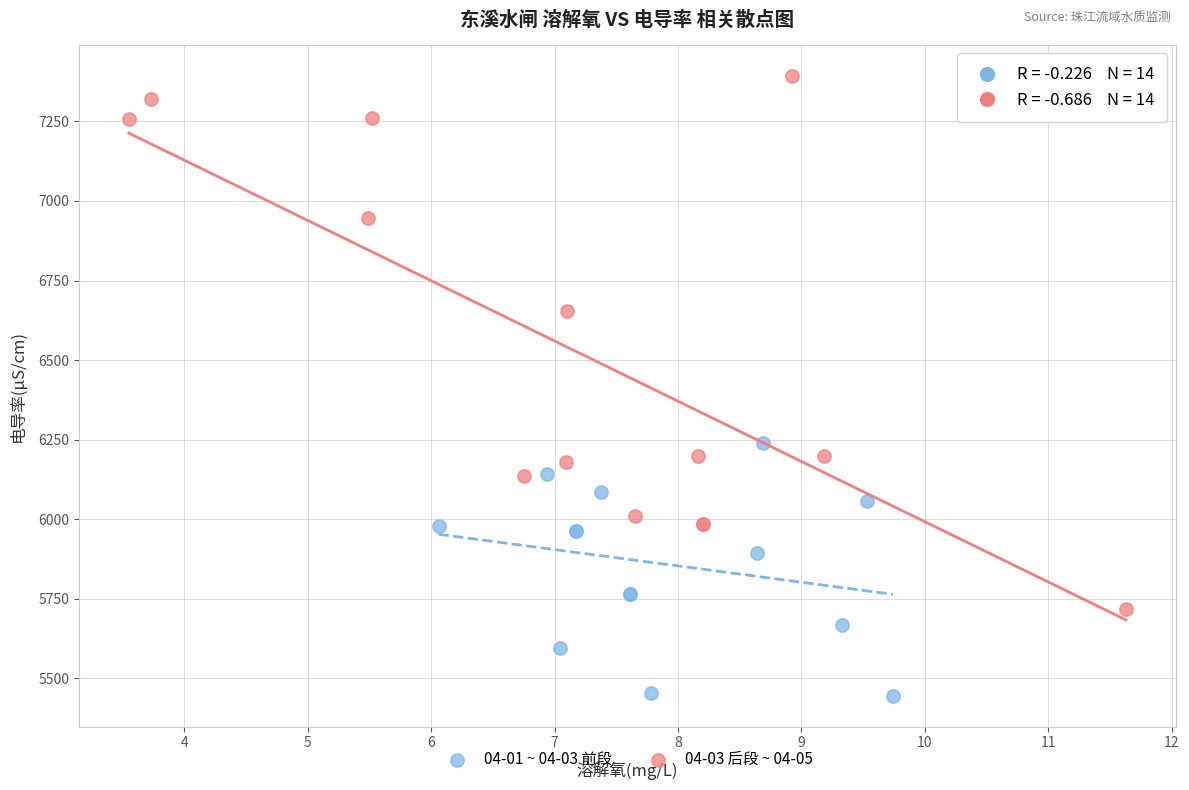

Which series has the largest Y range (max minus min)?

04-03 后段 ~ 04-05